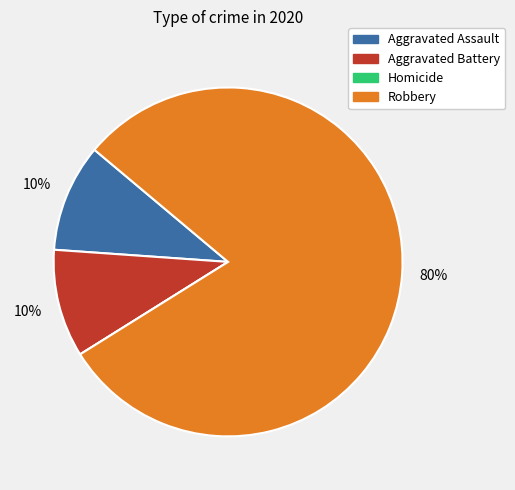

Which slice is the largest?

Robbery